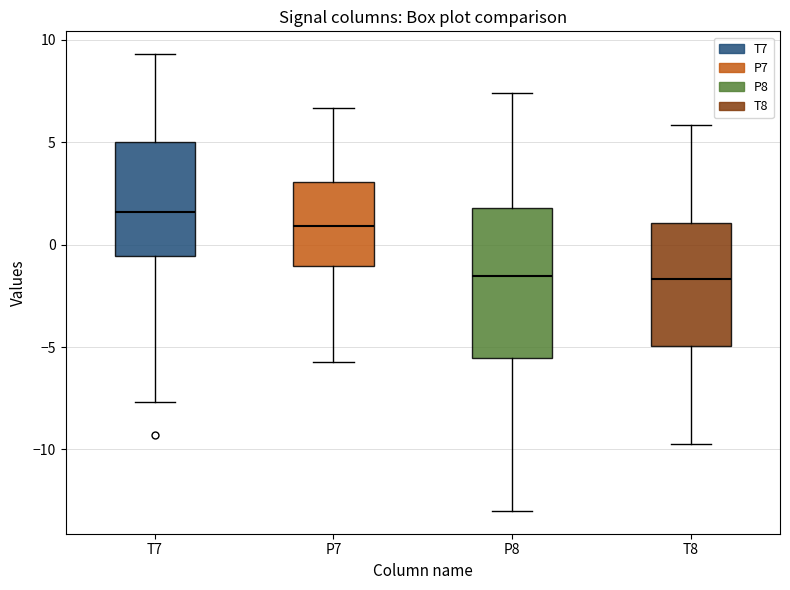

Which box is the tallest, from its lower edge to its upper edge?

P8